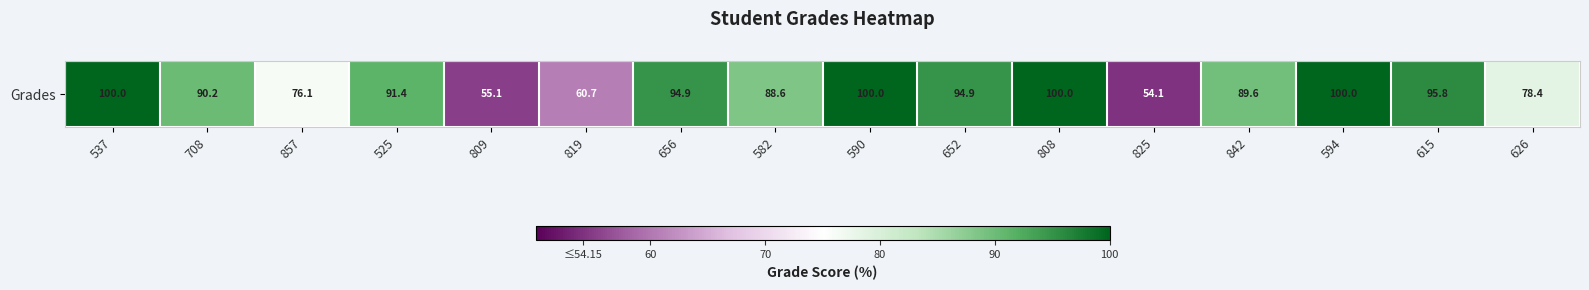

Rank the categories by value from lowest to highest.

825, 809, 819, 857, 626, 582, 842, 708, 525, 652, 656, 615, 537, 590, 808, 594